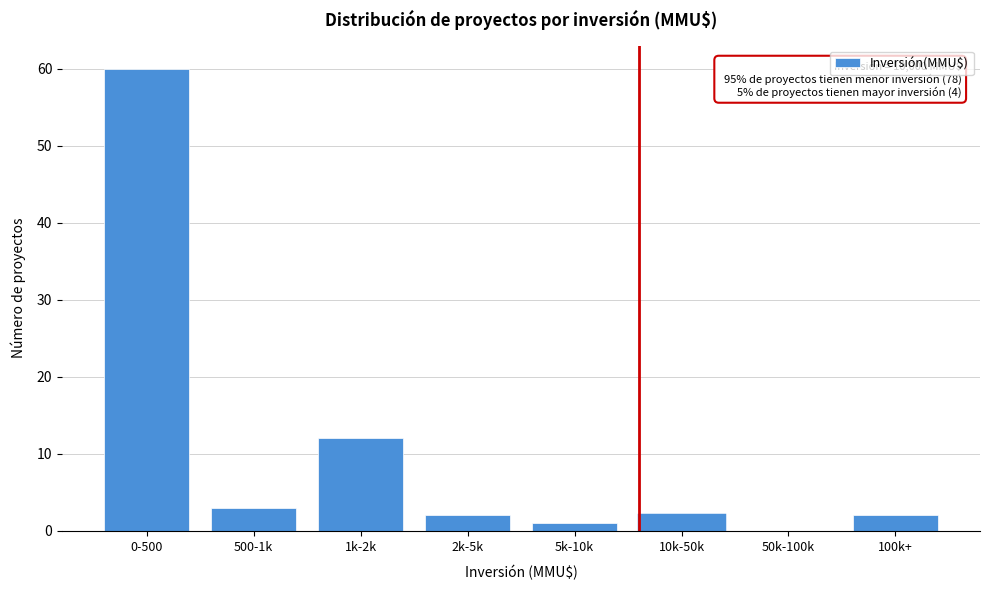

Reading left to right, what are all the values shown in this chart?

0-500=60	500-1k=3	1k-2k=12	2k-5k=2	5k-10k=1	10k-50k=2	50k-100k=0	100k+=2